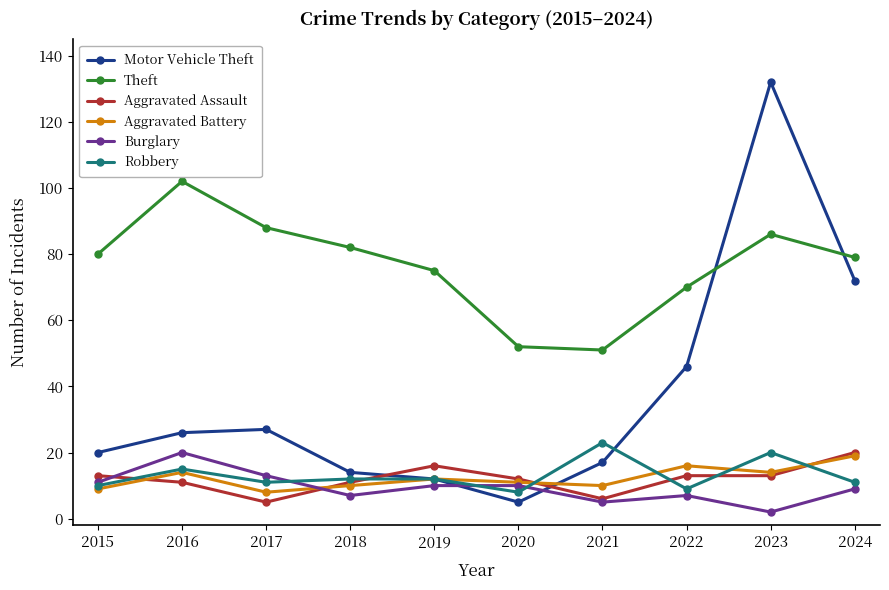

Which series changed the most between 2023 and 2024?

Motor Vehicle Theft